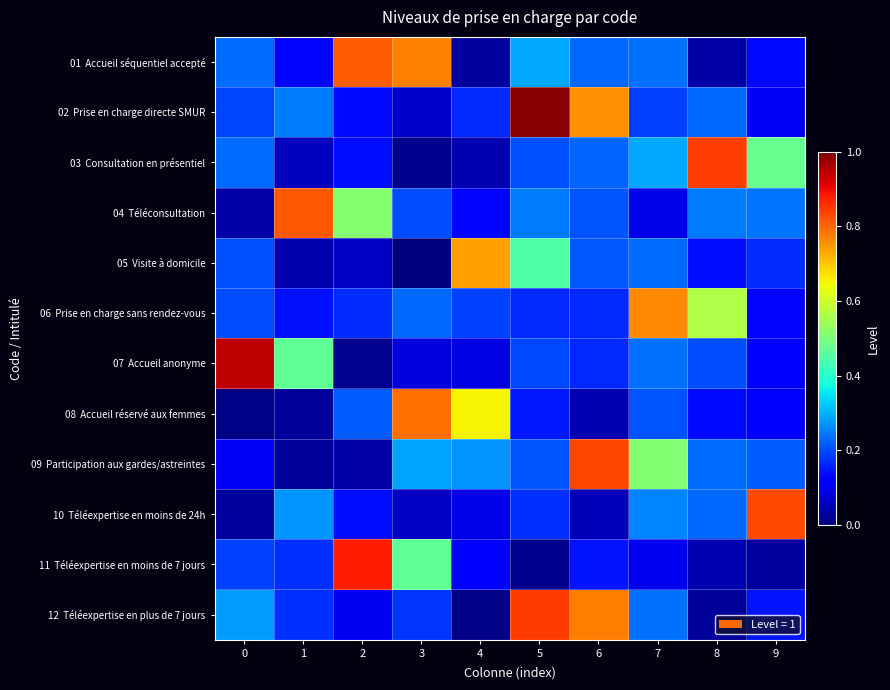

Which series changed the most between 0 and 6?

07 Accueil anonyme